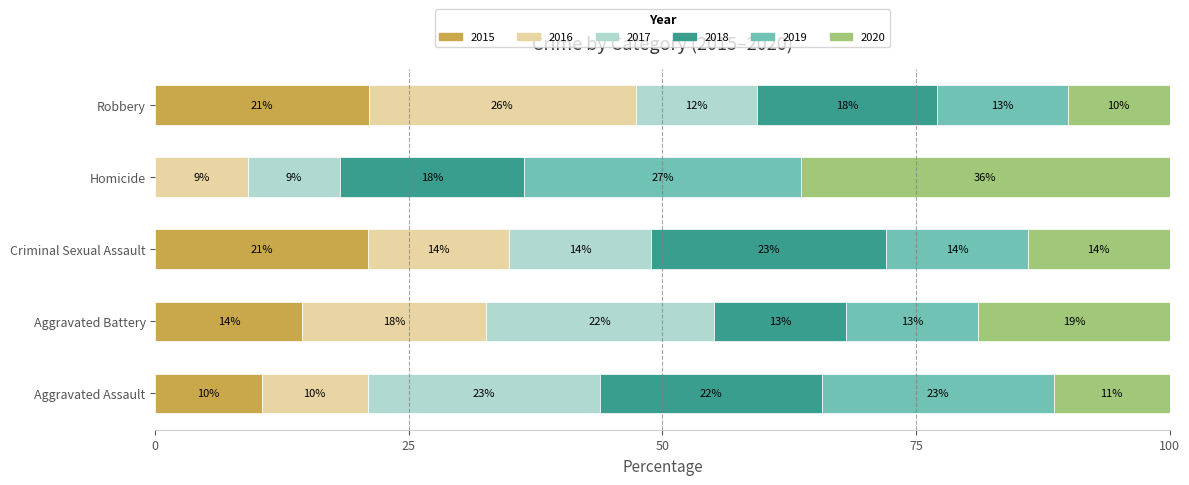

Which has a higher value, Criminal Sexual Assault or Homicide?

Criminal Sexual Assault